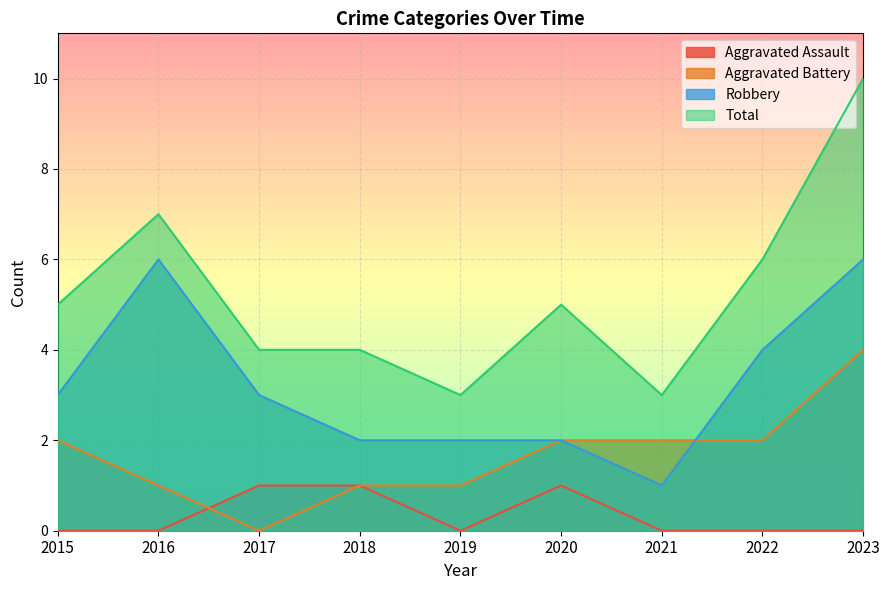

Reading right to left, transcribe all the data shown in this chart.

Aggravated Assault: 0	0	0	1	0	1	1	0	0
Aggravated Battery: 4	2	2	2	1	1	0	1	2
Robbery: 6	4	1	2	2	2	3	6	3
Total: 10	6	3	5	3	4	4	7	5